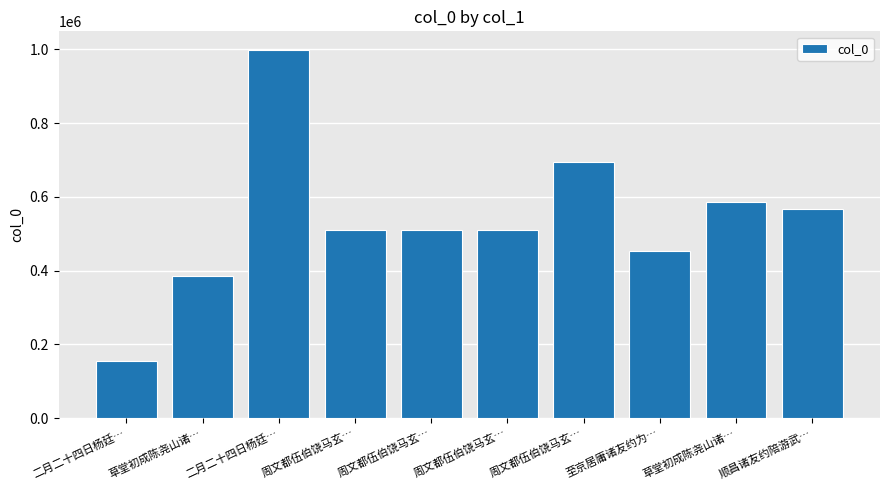

What is the sum of all values?

5375682